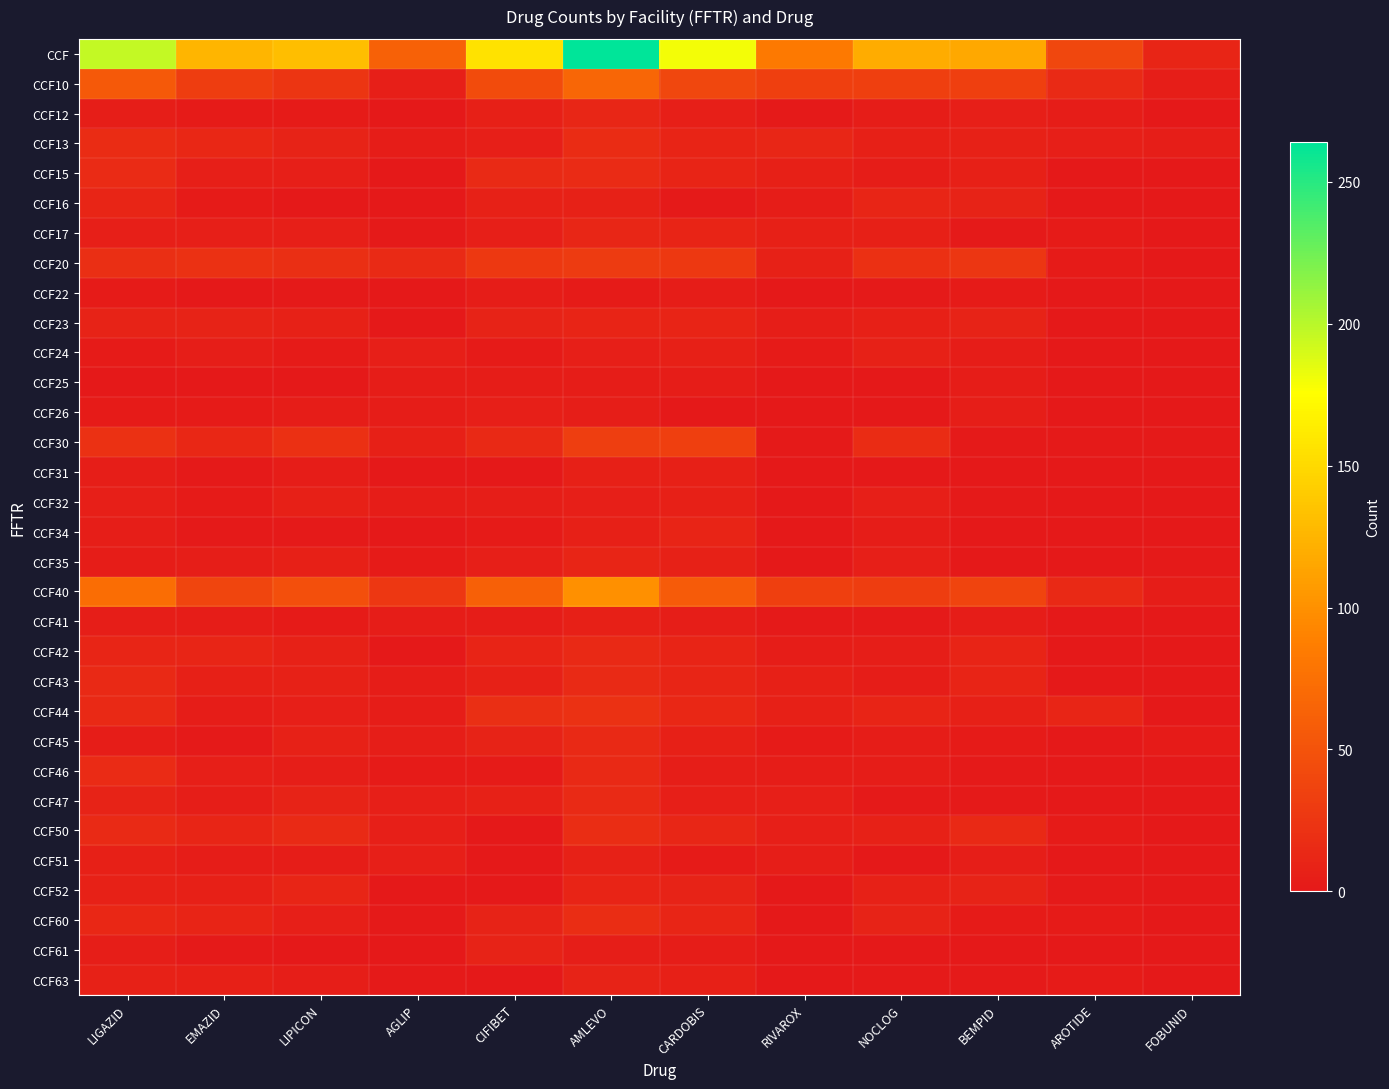

Reading left to right, list all the values displayed in this chart.

CCF: LIGAZID=196	EMAZID=125	LIPICON=131	AGLIP=62	CIFIBET=156	AMLEVO=264	CARDOBIS=180	RIVAROX=83	NOCLOG=119	BEMPID=116	AROTIDE=40	FOBUNID=11
CCF10: LIGAZID=55	EMAZID=31	LIPICON=24	AGLIP=6	CIFIBET=44	AMLEVO=67	CARDOBIS=40	RIVAROX=33	NOCLOG=34	BEMPID=34	AROTIDE=15	FOBUNID=5
CCF12: LIGAZID=5	EMAZID=3	LIPICON=3	AGLIP=0	CIFIBET=7	AMLEVO=12	CARDOBIS=6	RIVAROX=2	NOCLOG=4	BEMPID=6	AROTIDE=4	FOBUNID=0
CCF13: LIGAZID=17	EMAZID=13	LIPICON=9	AGLIP=4	CIFIBET=6	AMLEVO=17	CARDOBIS=10	RIVAROX=12	NOCLOG=7	BEMPID=8	AROTIDE=6	FOBUNID=5
CCF15: LIGAZID=16	EMAZID=6	LIPICON=6	AGLIP=0	CIFIBET=15	AMLEVO=16	CARDOBIS=10	RIVAROX=7	NOCLOG=4	BEMPID=7	AROTIDE=0	FOBUNID=0
CCF16: LIGAZID=11	EMAZID=3	LIPICON=0	AGLIP=0	CIFIBET=8	AMLEVO=8	CARDOBIS=2	RIVAROX=4	NOCLOG=11	BEMPID=9	AROTIDE=1	FOBUNID=0
CCF17: LIGAZID=6	EMAZID=6	LIPICON=6	AGLIP=2	CIFIBET=6	AMLEVO=12	CARDOBIS=10	RIVAROX=7	NOCLOG=7	BEMPID=2	AROTIDE=3	FOBUNID=0
CCF20: LIGAZID=19	EMAZID=21	LIPICON=19	AGLIP=15	CIFIBET=27	AMLEVO=29	CARDOBIS=27	RIVAROX=8	NOCLOG=20	BEMPID=25	AROTIDE=3	FOBUNID=0
CCF22: LIGAZID=3	EMAZID=1	LIPICON=2	AGLIP=0	CIFIBET=4	AMLEVO=3	CARDOBIS=4	RIVAROX=0	NOCLOG=2	BEMPID=3	AROTIDE=1	FOBUNID=0
CCF23: LIGAZID=9	EMAZID=9	LIPICON=8	AGLIP=0	CIFIBET=9	AMLEVO=10	CARDOBIS=10	RIVAROX=5	NOCLOG=7	BEMPID=9	AROTIDE=0	FOBUNID=0
CCF24: LIGAZID=3	EMAZID=5	LIPICON=3	AGLIP=6	CIFIBET=3	AMLEVO=6	CARDOBIS=7	RIVAROX=3	NOCLOG=8	BEMPID=4	AROTIDE=1	FOBUNID=0
CCF25: LIGAZID=1	EMAZID=1	LIPICON=1	AGLIP=4	CIFIBET=4	AMLEVO=4	CARDOBIS=4	RIVAROX=0	NOCLOG=1	BEMPID=4	AROTIDE=1	FOBUNID=0
CCF26: LIGAZID=3	EMAZID=3	LIPICON=4	AGLIP=4	CIFIBET=6	AMLEVO=5	CARDOBIS=1	RIVAROX=0	NOCLOG=1	BEMPID=5	AROTIDE=0	FOBUNID=0
CCF30: LIGAZID=21	EMAZID=13	LIPICON=20	AGLIP=7	CIFIBET=14	AMLEVO=32	CARDOBIS=33	RIVAROX=2	NOCLOG=17	BEMPID=2	AROTIDE=2	FOBUNID=2
CCF31: LIGAZID=5	EMAZID=2	LIPICON=4	AGLIP=0	CIFIBET=0	AMLEVO=7	CARDOBIS=7	RIVAROX=1	NOCLOG=1	BEMPID=0	AROTIDE=1	FOBUNID=0
CCF32: LIGAZID=6	EMAZID=3	LIPICON=7	AGLIP=4	CIFIBET=5	AMLEVO=6	CARDOBIS=7	RIVAROX=0	NOCLOG=6	BEMPID=2	AROTIDE=0	FOBUNID=0
CCF34: LIGAZID=5	EMAZID=2	LIPICON=2	AGLIP=0	CIFIBET=3	AMLEVO=7	CARDOBIS=10	RIVAROX=1	NOCLOG=4	BEMPID=0	AROTIDE=0	FOBUNID=0
CCF35: LIGAZID=4	EMAZID=5	LIPICON=7	AGLIP=3	CIFIBET=6	AMLEVO=11	CARDOBIS=8	RIVAROX=0	NOCLOG=6	BEMPID=0	AROTIDE=1	FOBUNID=2
CCF40: LIGAZID=73	EMAZID=39	LIPICON=47	AGLIP=26	CIFIBET=61	AMLEVO=100	CARDOBIS=57	RIVAROX=33	NOCLOG=31	BEMPID=38	AROTIDE=14	FOBUNID=4
CCF41: LIGAZID=5	EMAZID=4	LIPICON=3	AGLIP=4	CIFIBET=4	AMLEVO=7	CARDOBIS=5	RIVAROX=2	NOCLOG=2	BEMPID=4	AROTIDE=1	FOBUNID=0
CCF42: LIGAZID=11	EMAZID=11	LIPICON=8	AGLIP=0	CIFIBET=10	AMLEVO=14	CARDOBIS=10	RIVAROX=4	NOCLOG=5	BEMPID=10	AROTIDE=0	FOBUNID=0
CCF43: LIGAZID=14	EMAZID=7	LIPICON=8	AGLIP=4	CIFIBET=8	AMLEVO=15	CARDOBIS=11	RIVAROX=7	NOCLOG=4	BEMPID=10	AROTIDE=0	FOBUNID=0
CCF44: LIGAZID=14	EMAZID=4	LIPICON=6	AGLIP=4	CIFIBET=19	AMLEVO=21	CARDOBIS=13	RIVAROX=7	NOCLOG=10	BEMPID=7	AROTIDE=11	FOBUNID=0
CCF45: LIGAZID=4	EMAZID=2	LIPICON=8	AGLIP=5	CIFIBET=9	AMLEVO=14	CARDOBIS=7	RIVAROX=3	NOCLOG=4	BEMPID=3	AROTIDE=1	FOBUNID=3
CCF46: LIGAZID=16	EMAZID=6	LIPICON=5	AGLIP=3	CIFIBET=3	AMLEVO=14	CARDOBIS=5	RIVAROX=4	NOCLOG=4	BEMPID=2	AROTIDE=0	FOBUNID=1
CCF47: LIGAZID=9	EMAZID=5	LIPICON=9	AGLIP=6	CIFIBET=8	AMLEVO=15	CARDOBIS=6	RIVAROX=6	NOCLOG=2	BEMPID=2	AROTIDE=1	FOBUNID=0
CCF50: LIGAZID=15	EMAZID=11	LIPICON=15	AGLIP=6	CIFIBET=1	AMLEVO=18	CARDOBIS=12	RIVAROX=6	NOCLOG=8	BEMPID=14	AROTIDE=3	FOBUNID=0
CCF51: LIGAZID=7	EMAZID=4	LIPICON=4	AGLIP=6	CIFIBET=1	AMLEVO=8	CARDOBIS=3	RIVAROX=5	NOCLOG=0	BEMPID=5	AROTIDE=1	FOBUNID=0
CCF52: LIGAZID=8	EMAZID=7	LIPICON=11	AGLIP=0	CIFIBET=0	AMLEVO=10	CARDOBIS=9	RIVAROX=1	NOCLOG=8	BEMPID=9	AROTIDE=2	FOBUNID=0
CCF60: LIGAZID=13	EMAZID=10	LIPICON=6	AGLIP=2	CIFIBET=9	AMLEVO=18	CARDOBIS=11	RIVAROX=1	NOCLOG=9	BEMPID=3	AROTIDE=3	FOBUNID=0
CCF61: LIGAZID=5	EMAZID=2	LIPICON=1	AGLIP=0	CIFIBET=9	AMLEVO=5	CARDOBIS=4	RIVAROX=0	NOCLOG=1	BEMPID=0	AROTIDE=0	FOBUNID=0
CCF63: LIGAZID=8	EMAZID=7	LIPICON=5	AGLIP=2	CIFIBET=0	AMLEVO=9	CARDOBIS=7	RIVAROX=1	NOCLOG=2	BEMPID=2	AROTIDE=3	FOBUNID=0